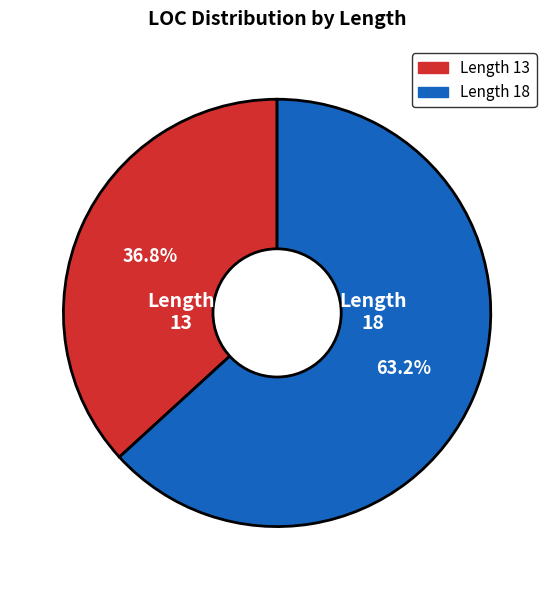

Is there a majority slice in this chart?

Yes